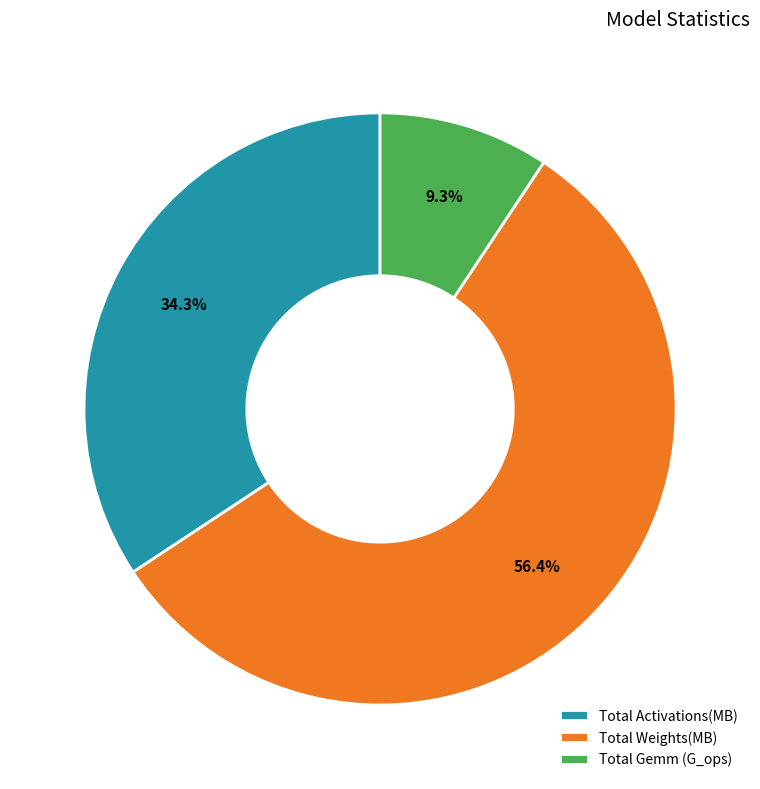

Between Total Weights(MB) and Total Gemm (G_ops), which is larger?

Total Weights(MB)